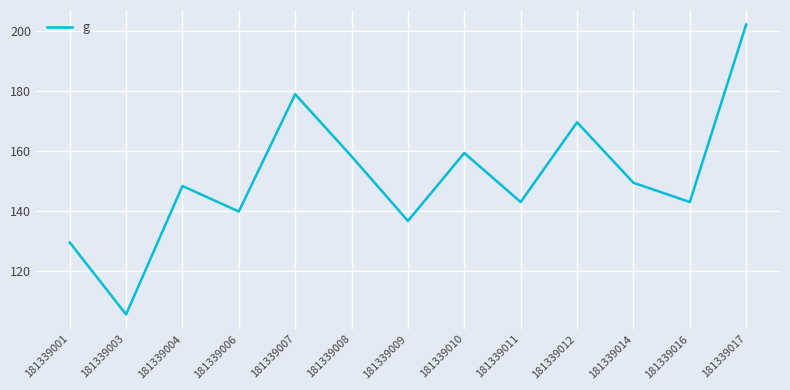

The value at 181339006 is 185.8. True or false?

False